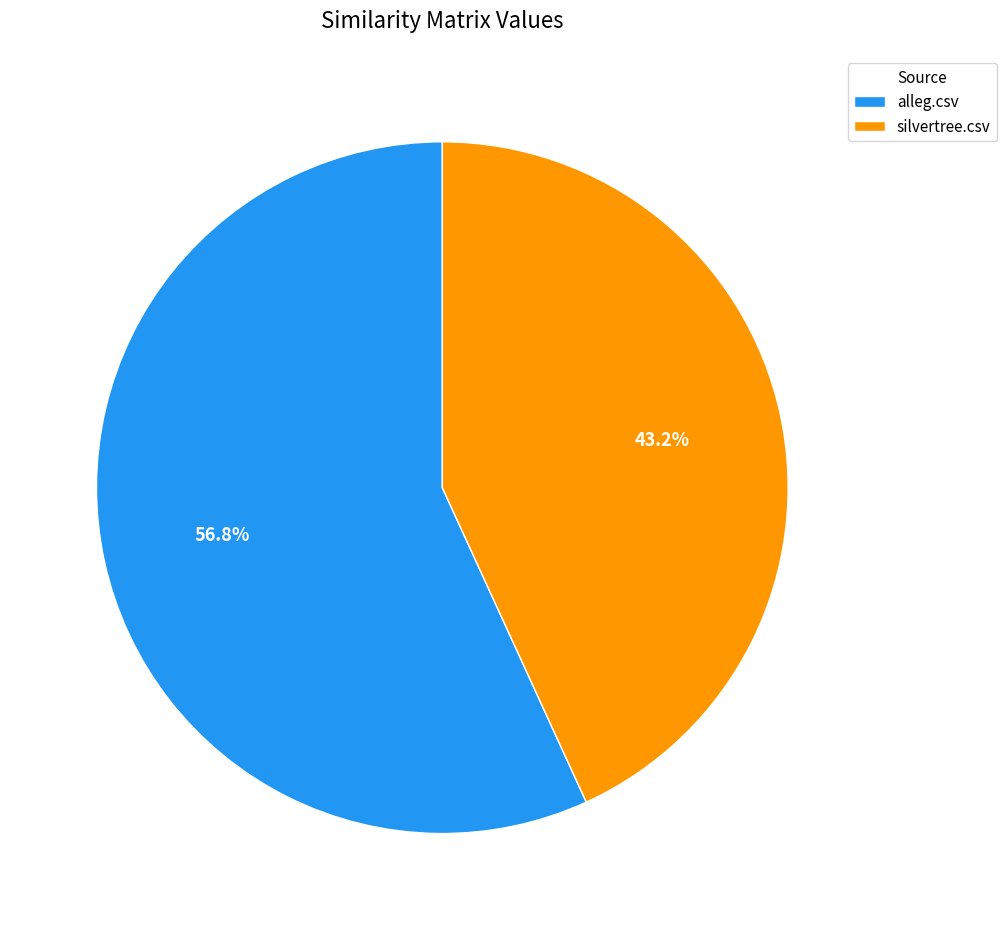

Is it true that alleg.csv is 57% of the pie?

True